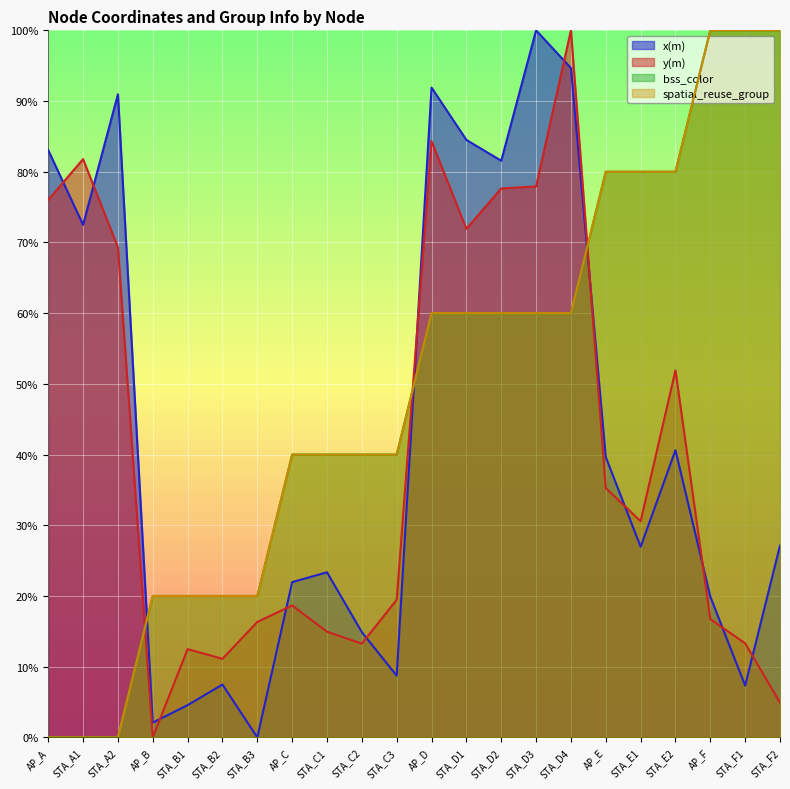

How many series are shown in this chart?

4